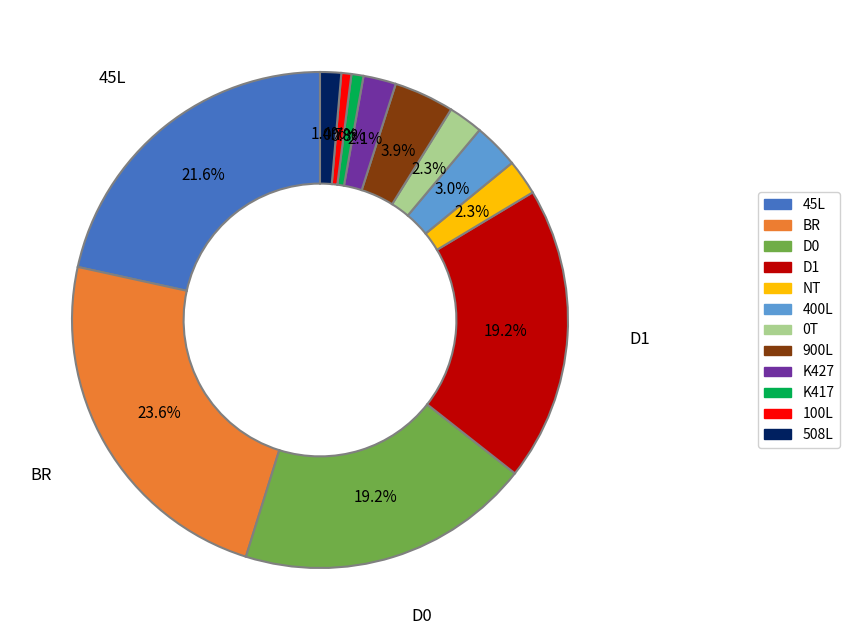

Combined, do BR and 508L account for over 50%?

No